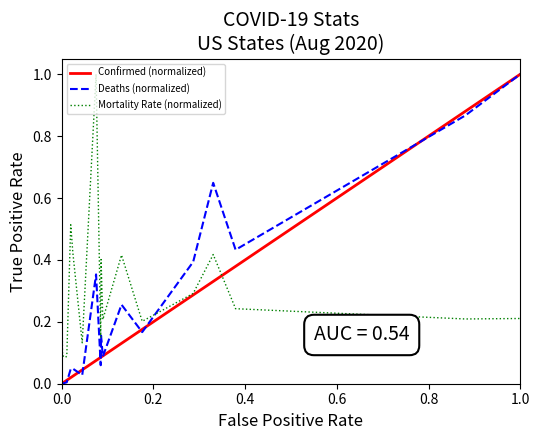

Which series has the largest total across all categories?

Mortality Rate (normalized)